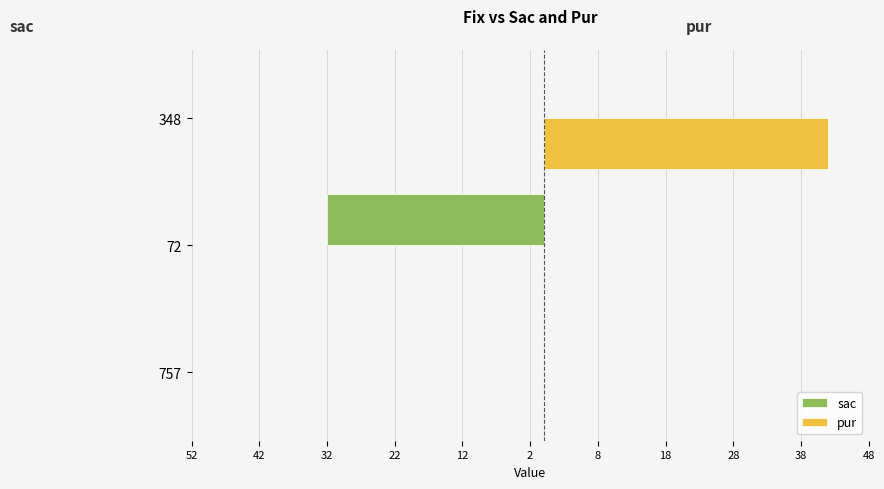

What are all the series names shown in the legend?

sac, pur